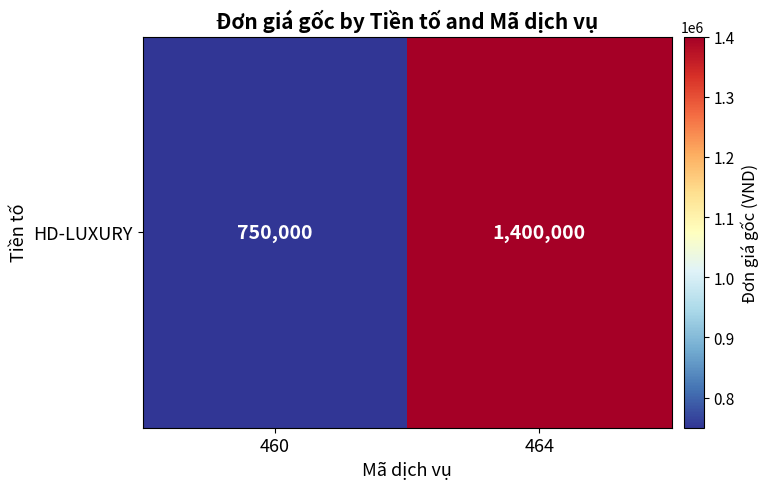

Between 460 and 464, which is larger?

464